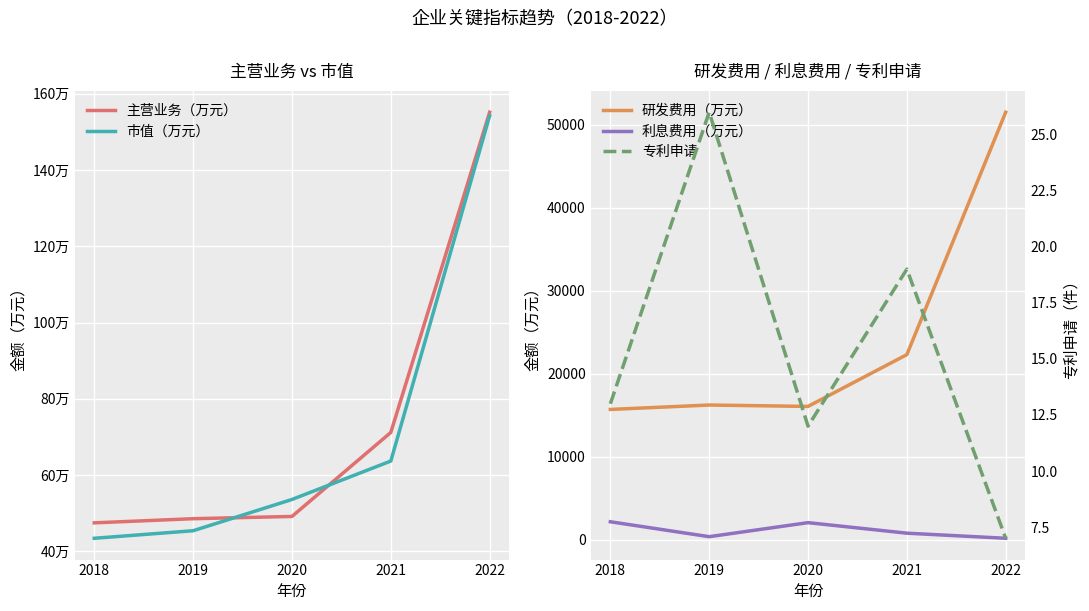

Is it true that 利息费用（万元） equals 688.1 at 2019?

False